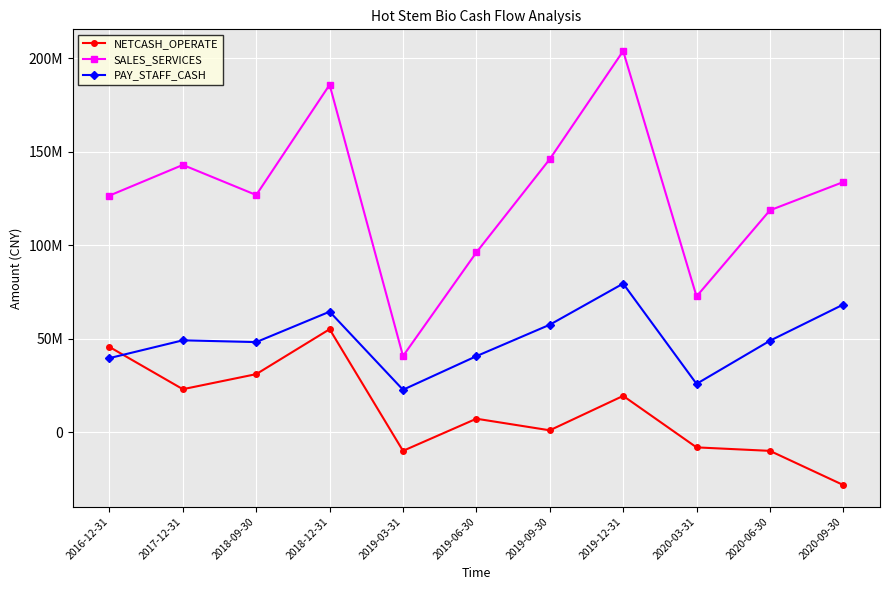

Reading left to right, list all the values displayed in this chart.

NETCASH_OPERATE: 2016-12-31=45540323.8	2017-12-31=22950092.4	2018-09-30=31006109.7	2018-12-31=55036639.5	2019-03-31=-10029749.9	2019-06-30=7157631.7	2019-09-30=959951.1	2019-12-31=19372378.8	2020-03-31=-8167365.4	2020-06-30=-10033241.8	2020-09-30=-28309117.5
SALES_SERVICES: 2016-12-31=126508560.7	2017-12-31=142911575.2	2018-09-30=126808329.7	2018-12-31=185783046.5	2019-03-31=40666947.0	2019-06-30=96118310.9	2019-09-30=146000859.6	2019-12-31=203824498.0	2020-03-31=72579920.4	2020-06-30=118633081.5	2020-09-30=133755975.9
PAY_STAFF_CASH: 2016-12-31=39580455.2	2017-12-31=49096712.6	2018-09-30=48141067.0	2018-12-31=64411940.8	2019-03-31=22645478.2	2019-06-30=40610505.1	2019-09-30=57435380.5	2019-12-31=79428375.3	2020-03-31=25807691.9	2020-06-30=48871816.2	2020-09-30=68236683.7